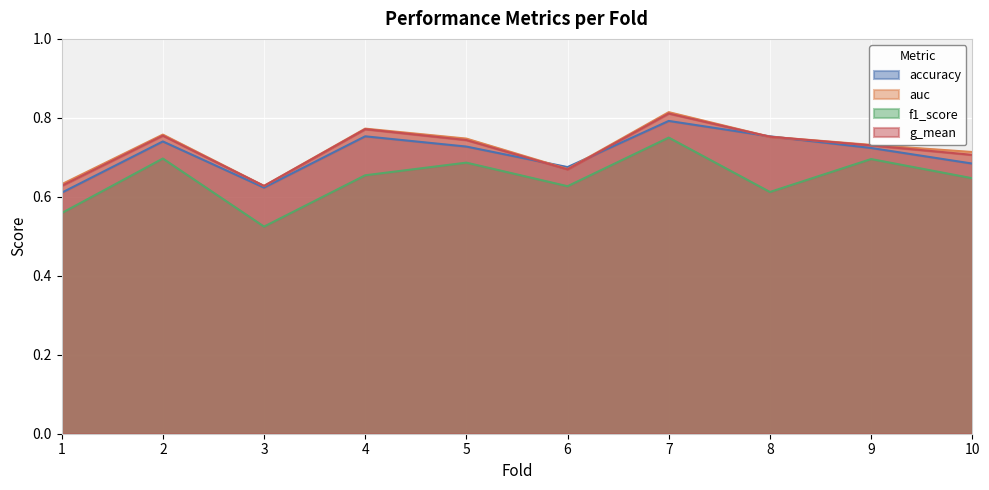

True or false: accuracy and f1_score cross at least once.

False